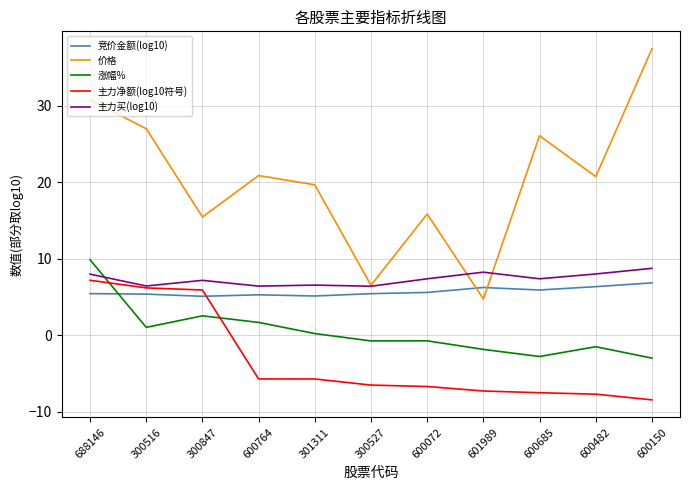

What is the difference between the highest and lowest values at 600150?

45.9